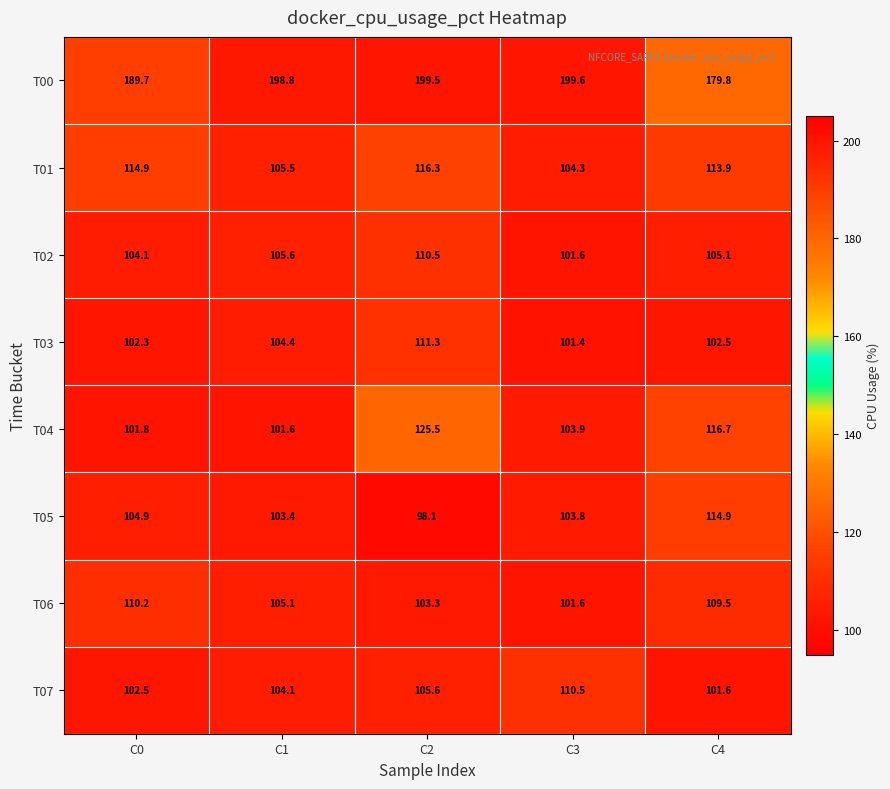

Between C1 and C3, which series saw the biggest shift?

T07